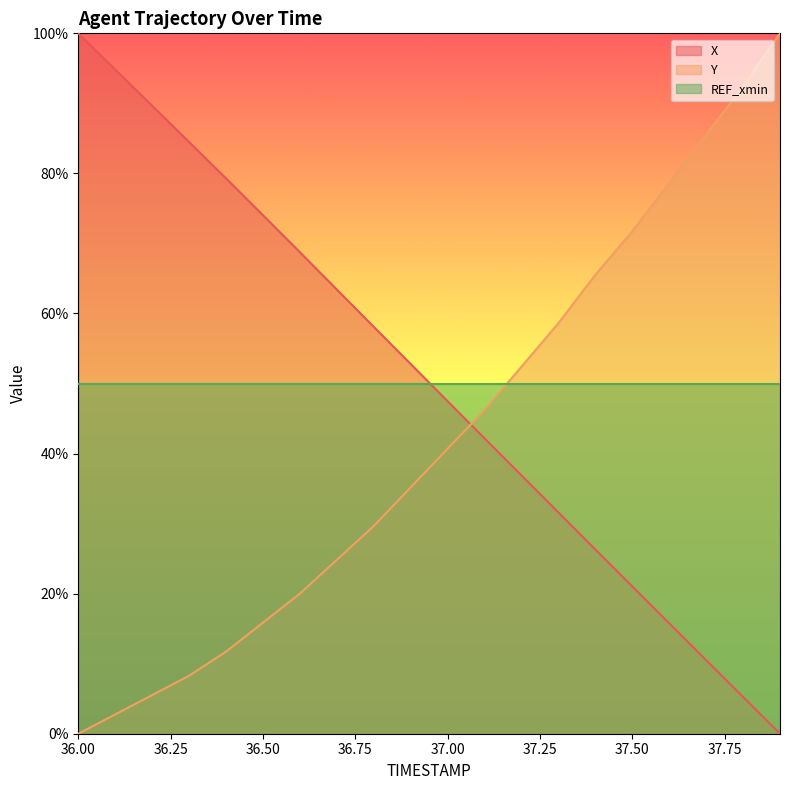

What is the value of the Y point at the 4th from the left?

0.1